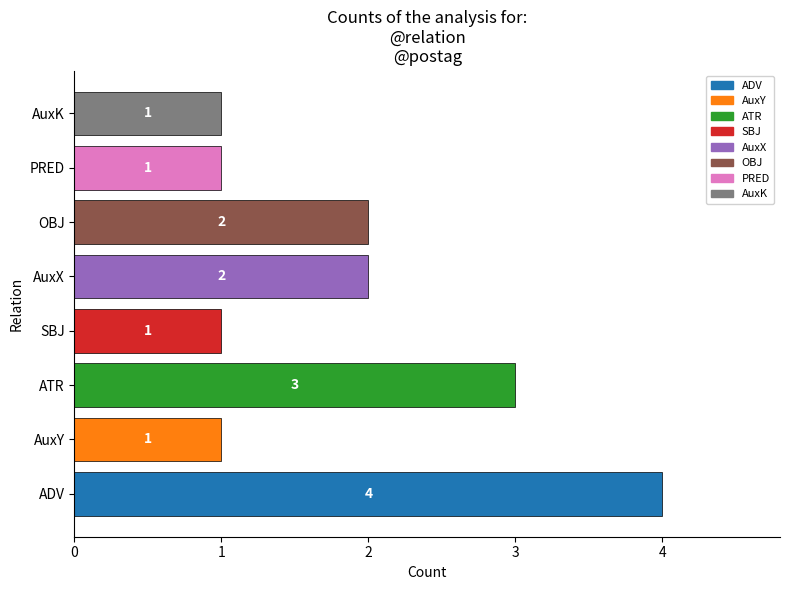

Count the values in the range 1 to 3.

7